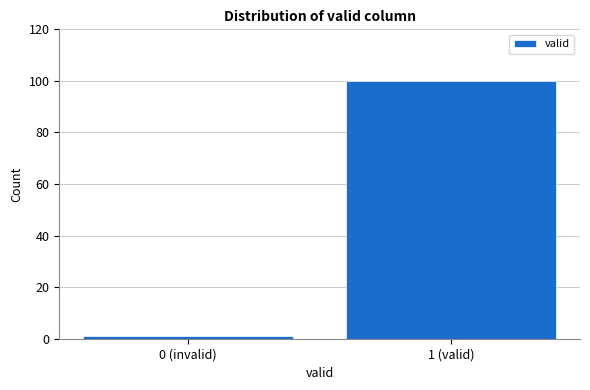

Reading right to left, what are all the values shown in this chart?

100	1